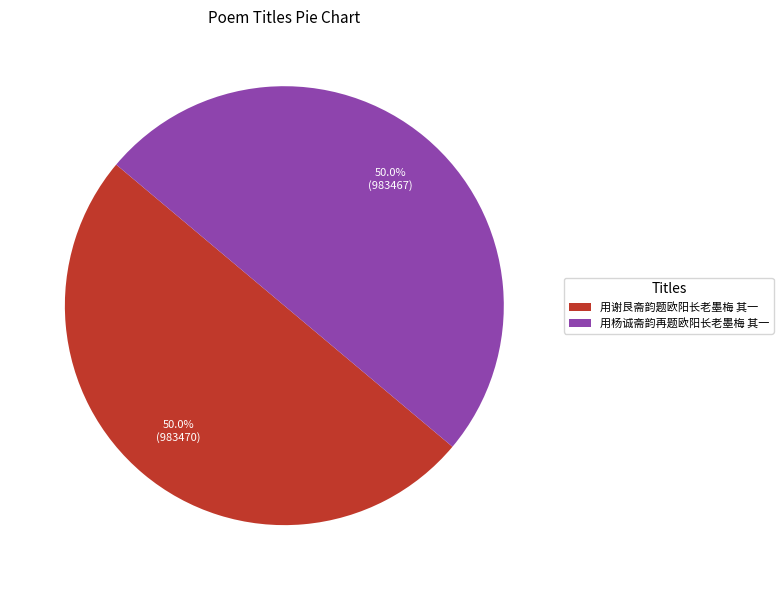

What is the total percentage of 用杨诚斋韵再题欧阳长老墨梅 其一 and 用谢艮斋韵题欧阳长老墨梅 其一?

100.0%